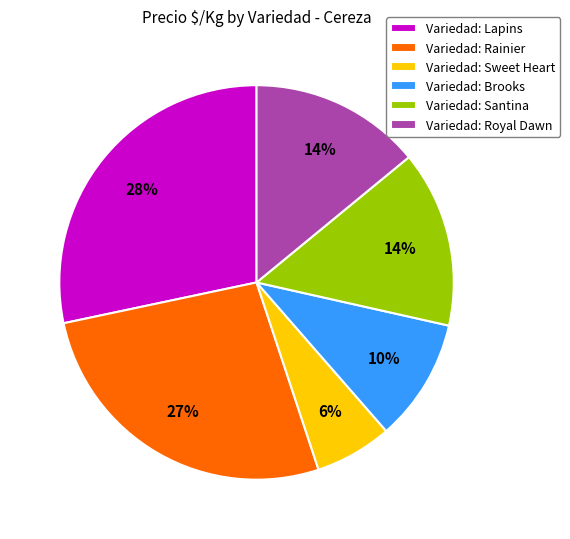

Count the number of slices in the pie.

6